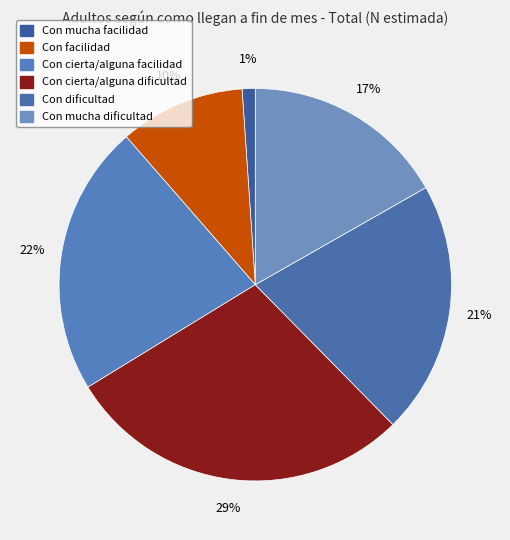

Is the sum of Con mucha facilidad and Con mucha dificultad greater than half?

No